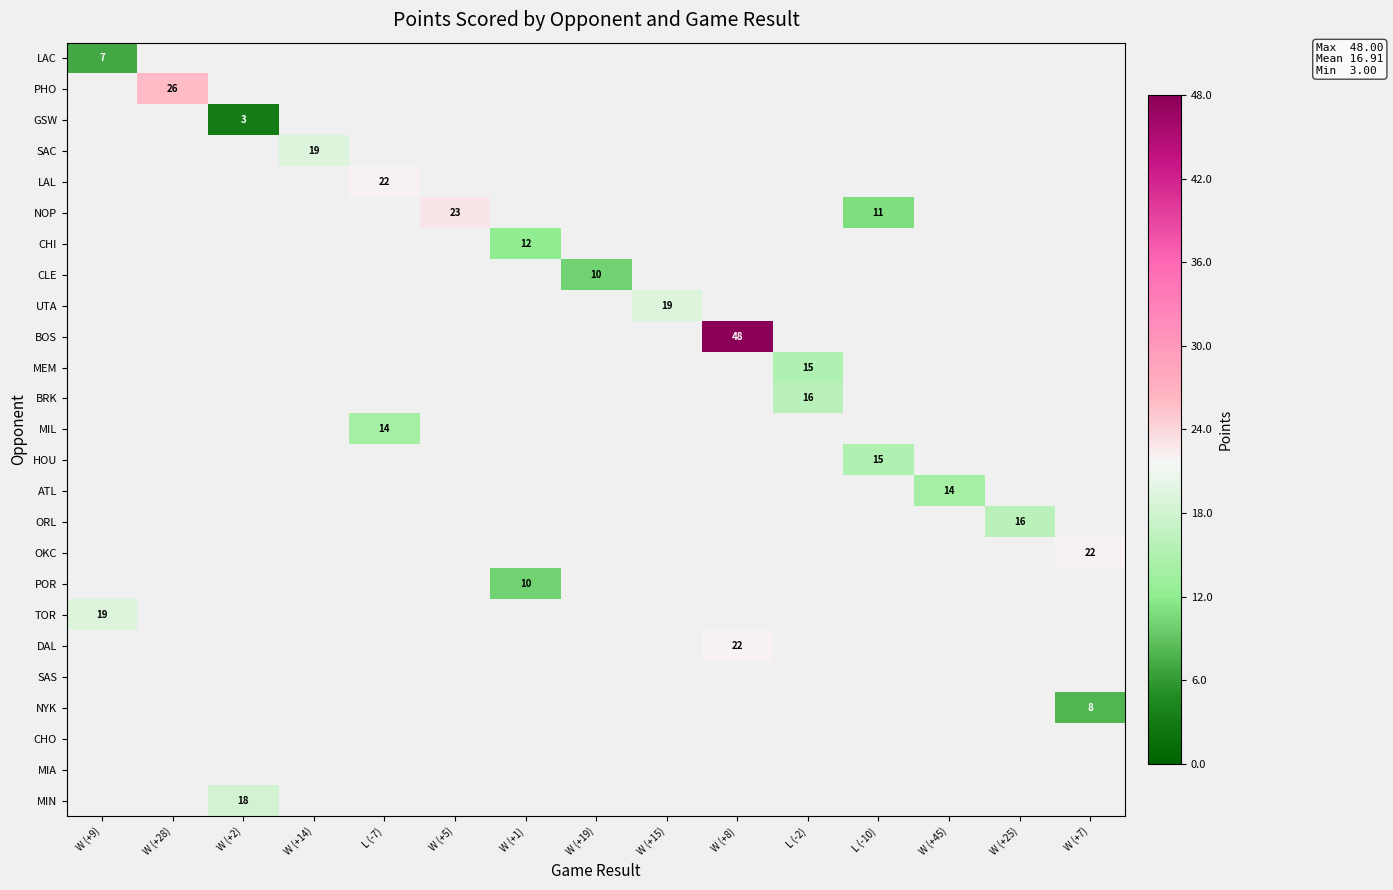

At which category does the chart reach its peak across all series?

W (+8)